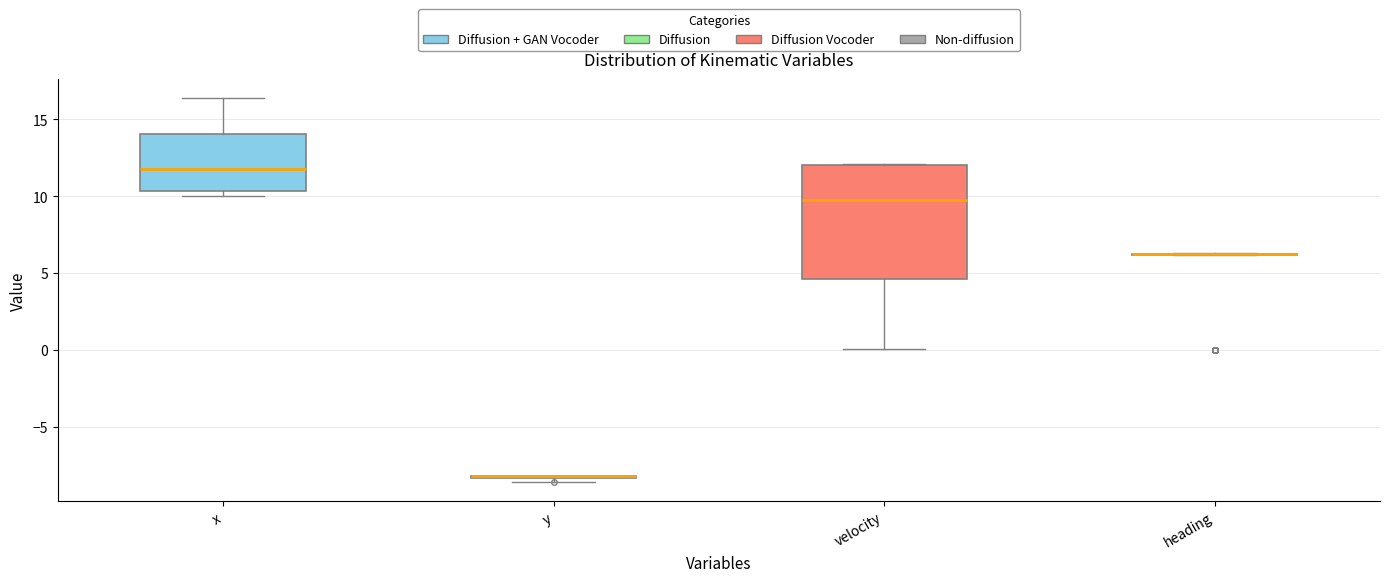

Reading left to right, read every box against the y-axis: the position of its median line, the range the box covers, and the ends of its whiskers. The values are not printed on the chart, so give them approximately, as read against the axis.

x: median 12.0, box 10.5 to 14.0, whiskers 10.0 to 16.5
y: box collapsed to a line at -8.0, whiskers -8.5 to -8.0
velocity: median 9.5, box 4.5 to 12.0, whiskers 0.0 to 12.0
heading: box collapsed to a line at 6.0, whiskers 6.0 to 6.5